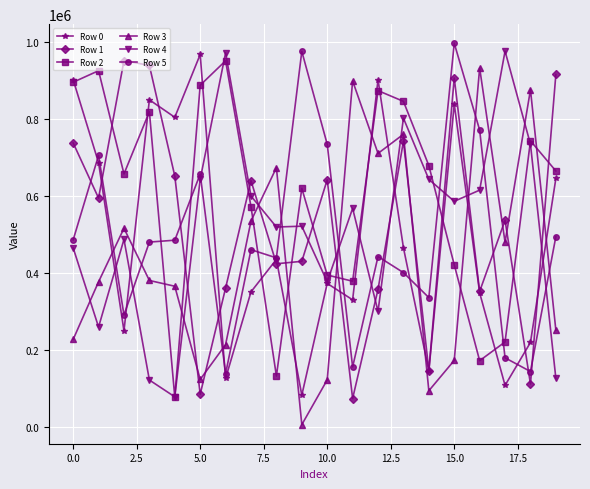

Which series has the largest total across all categories?

Row 2